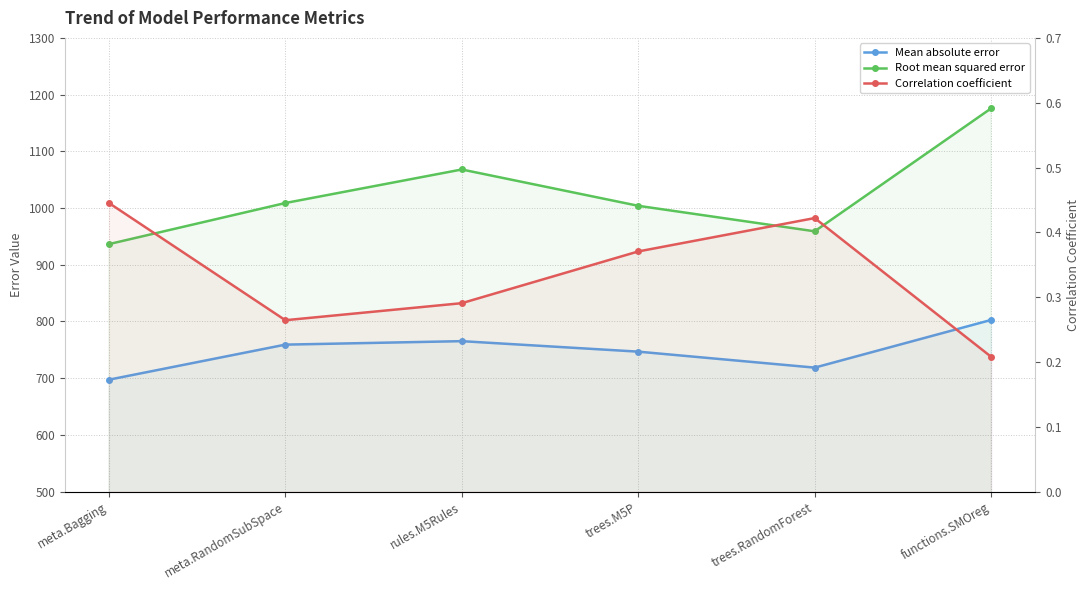

What position from the left is meta.Bagging?

1